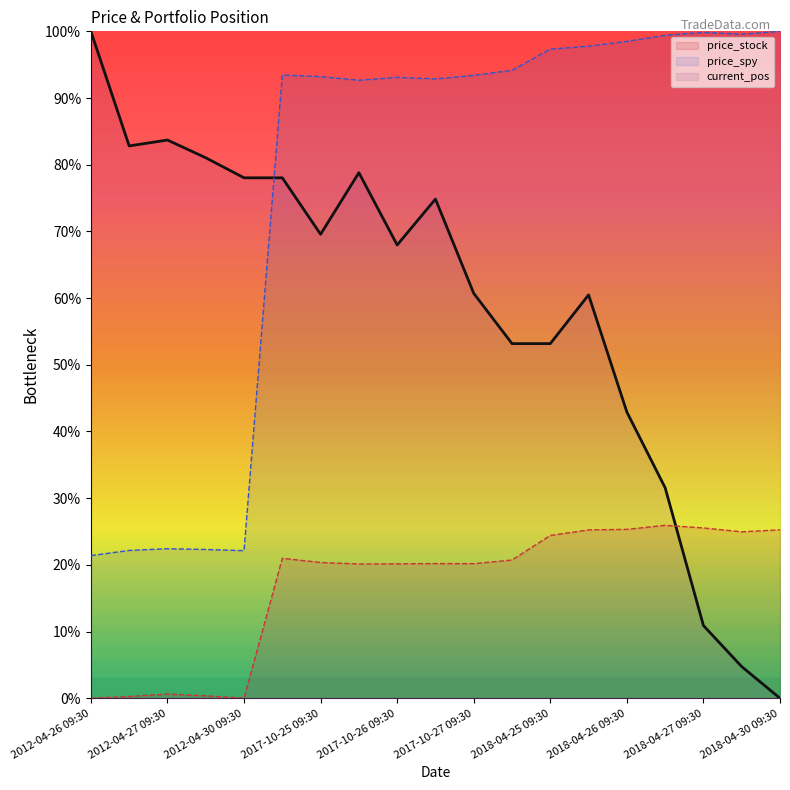

The value of current_pos at 2018-04-25 09:30 is 94.6. True or false?

False